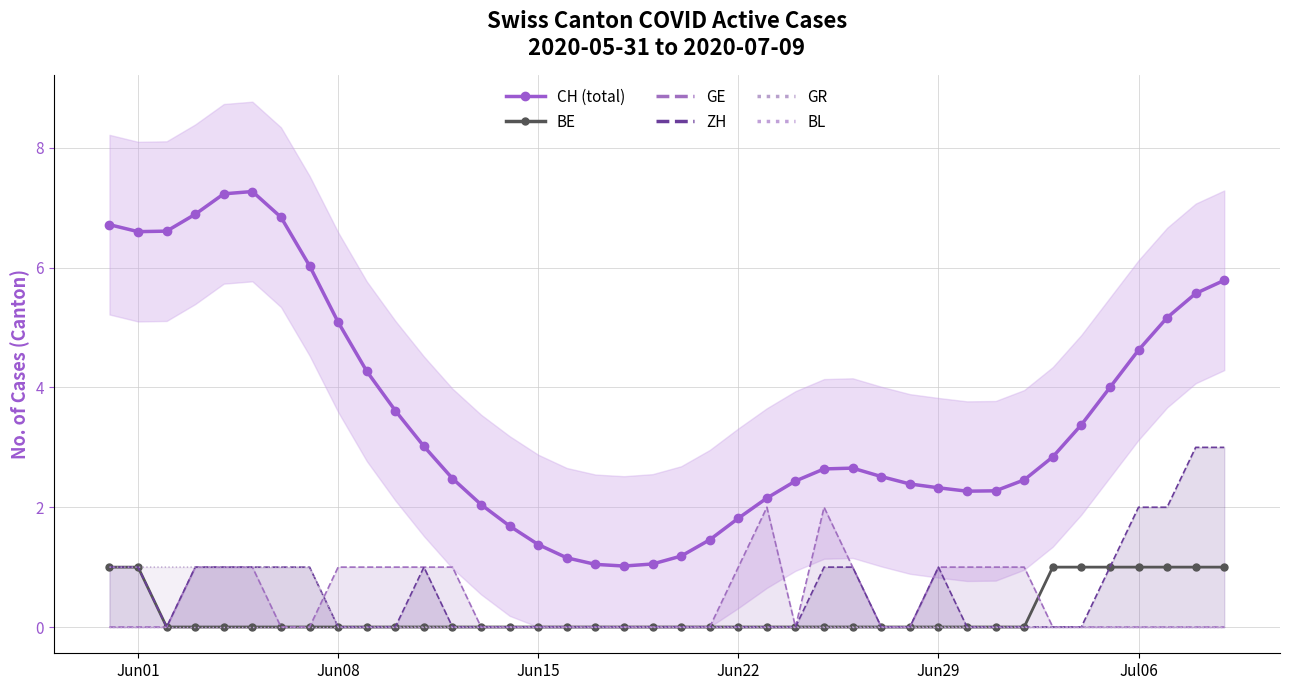

What are all the series names shown in the legend?

CH (total), BE, GE, ZH, GR, BL